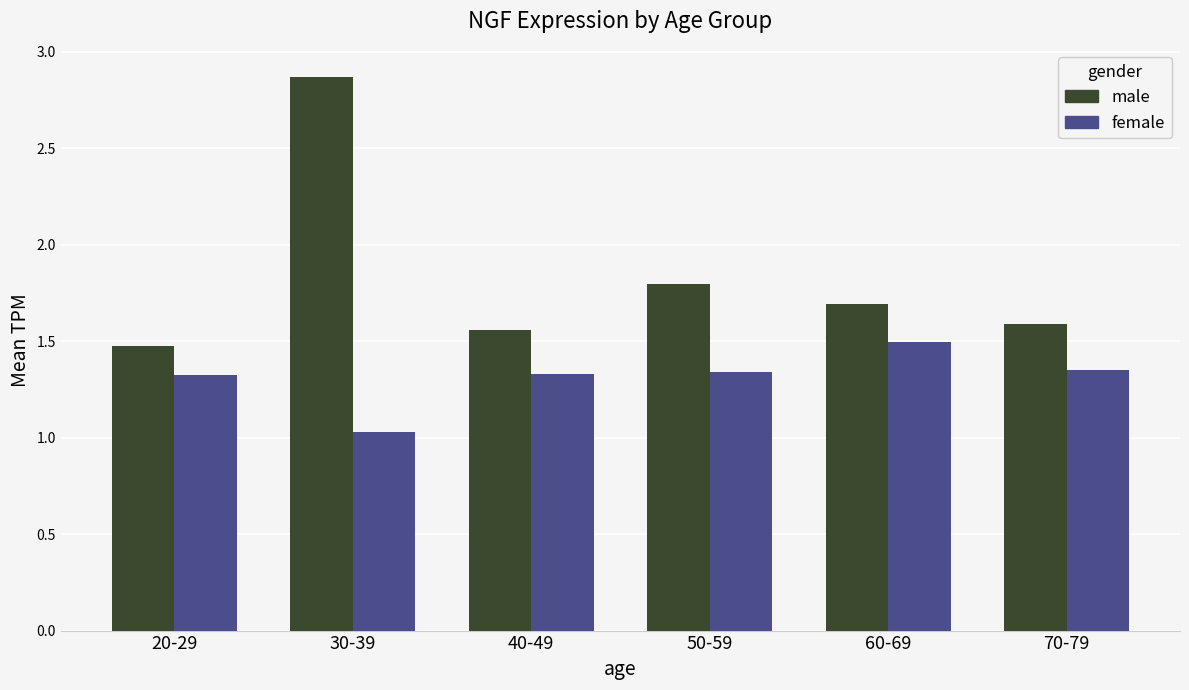

What is the maximum value for male?

2.9